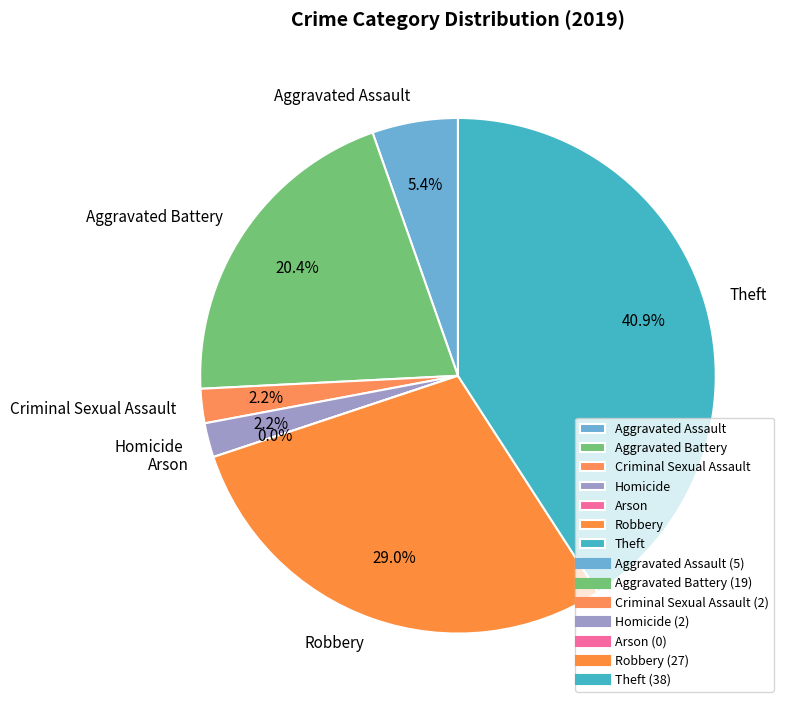

Which category has the biggest portion of the pie?

Theft